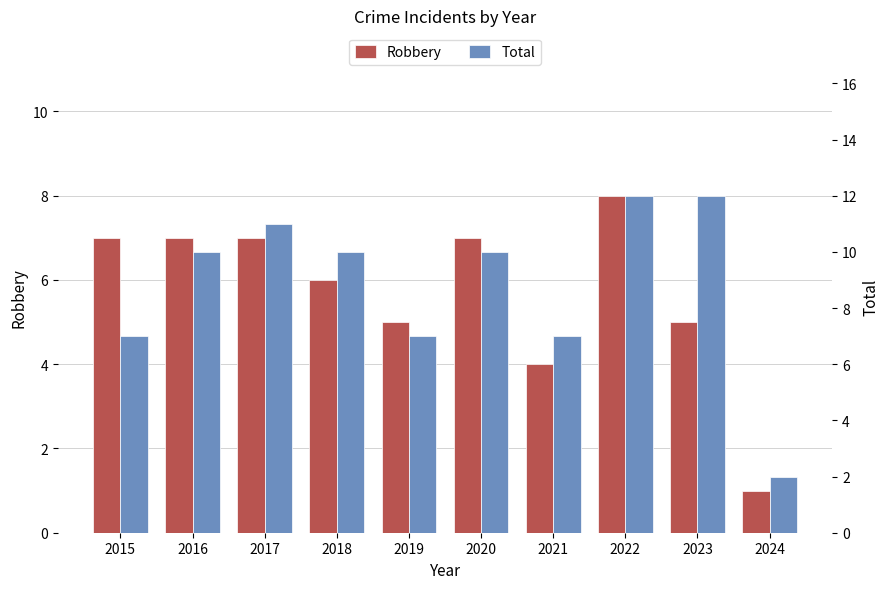

Between 2016 and 2022, which is larger?

2022